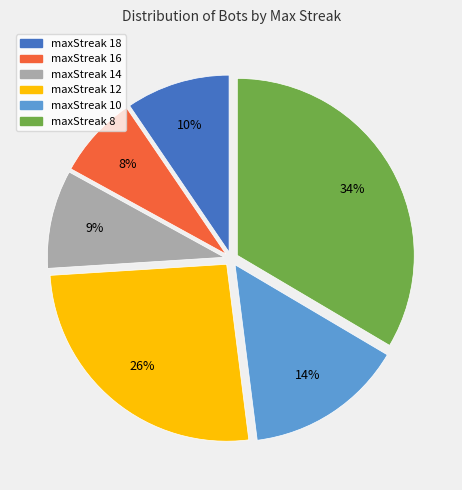

To the nearest percent, what is the difference between the largest and smallest slice percentages?

26%